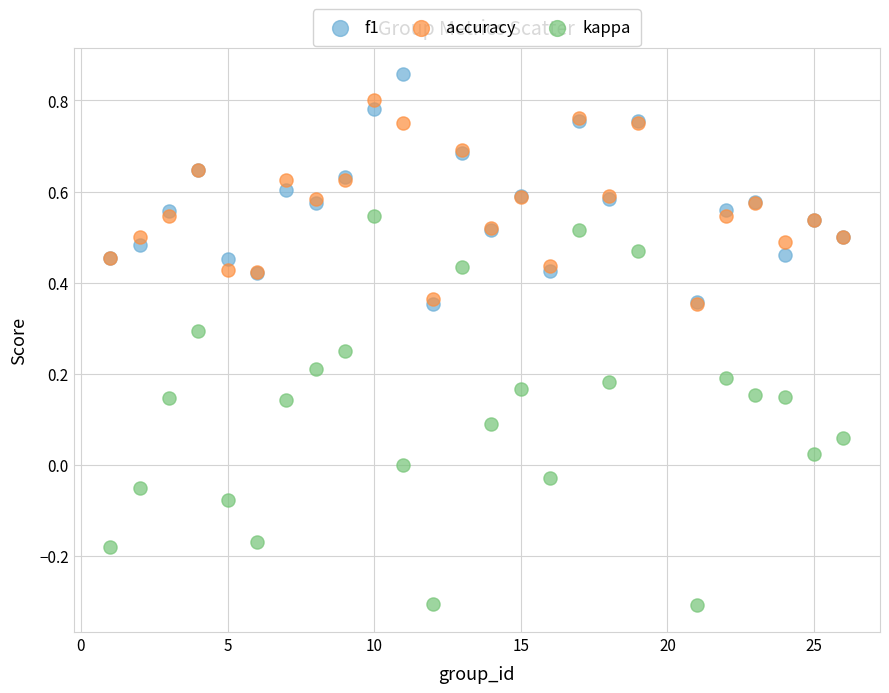

Which series contains the highest Y value?

f1